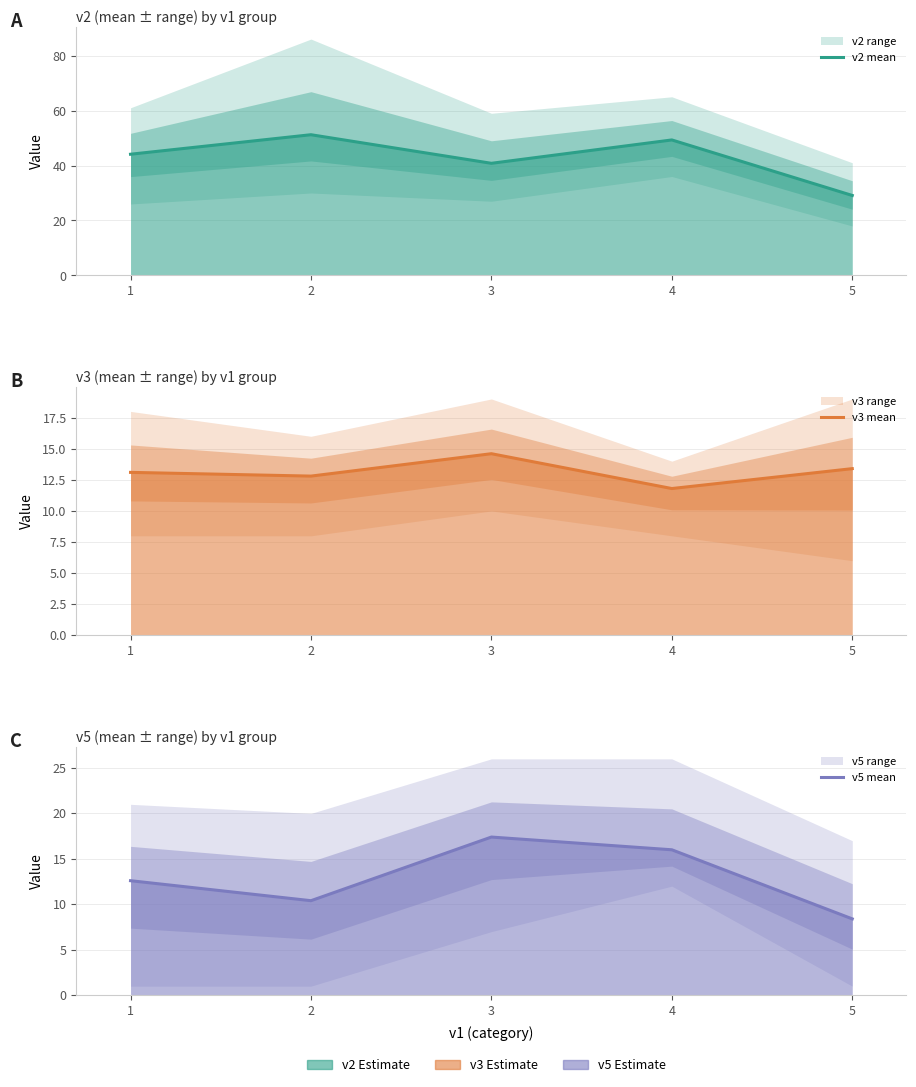

Count the number of categories in the chart.

5